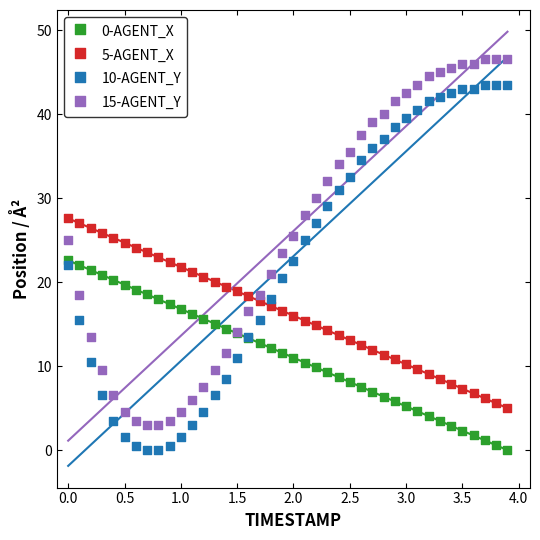

Which series reaches the maximum Y coordinate?

15-AGENT_Y